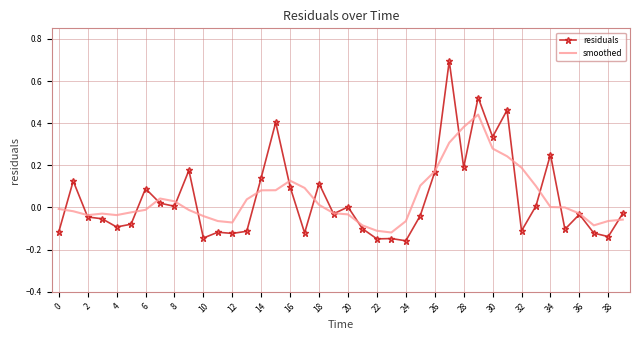

Which series has the widest spread of values?

residuals